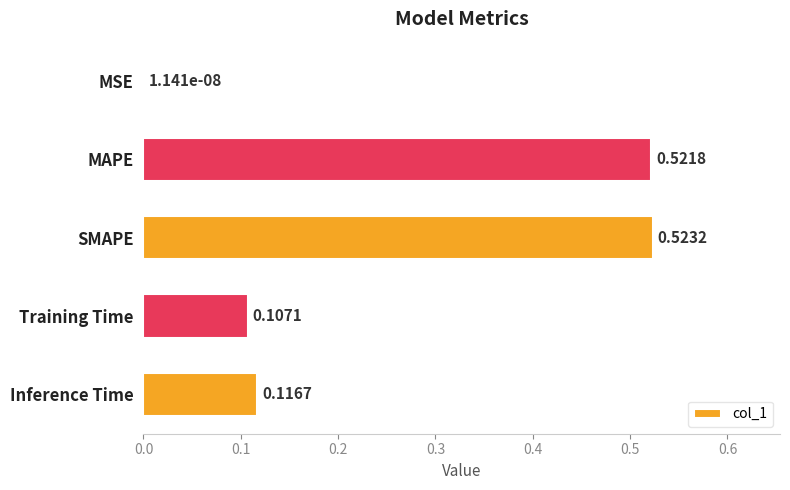

Where is the data nearest to the value 0?

MSE